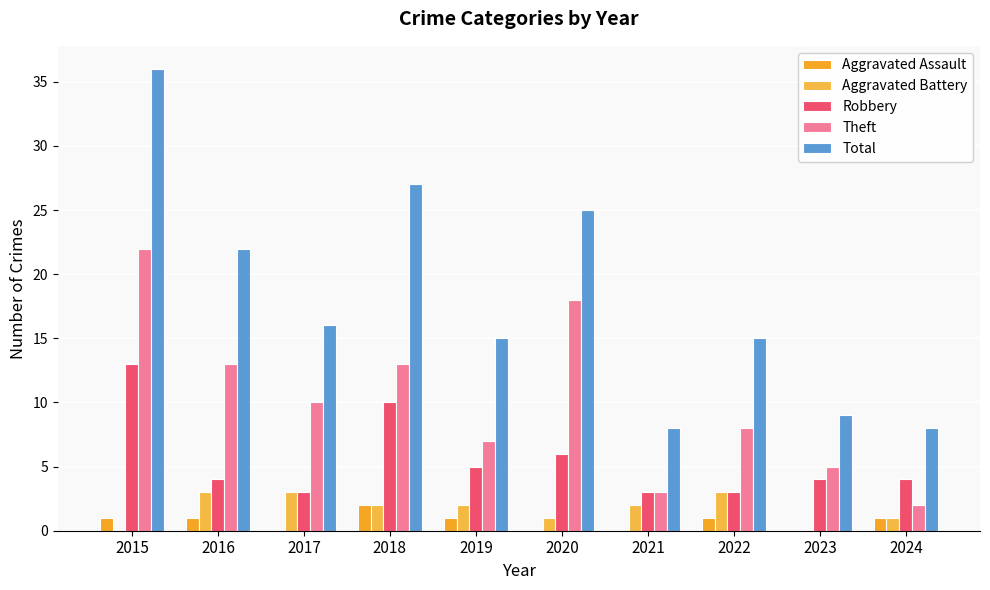

What is the value of the Aggravated Battery bar at the 5th from the left?

2